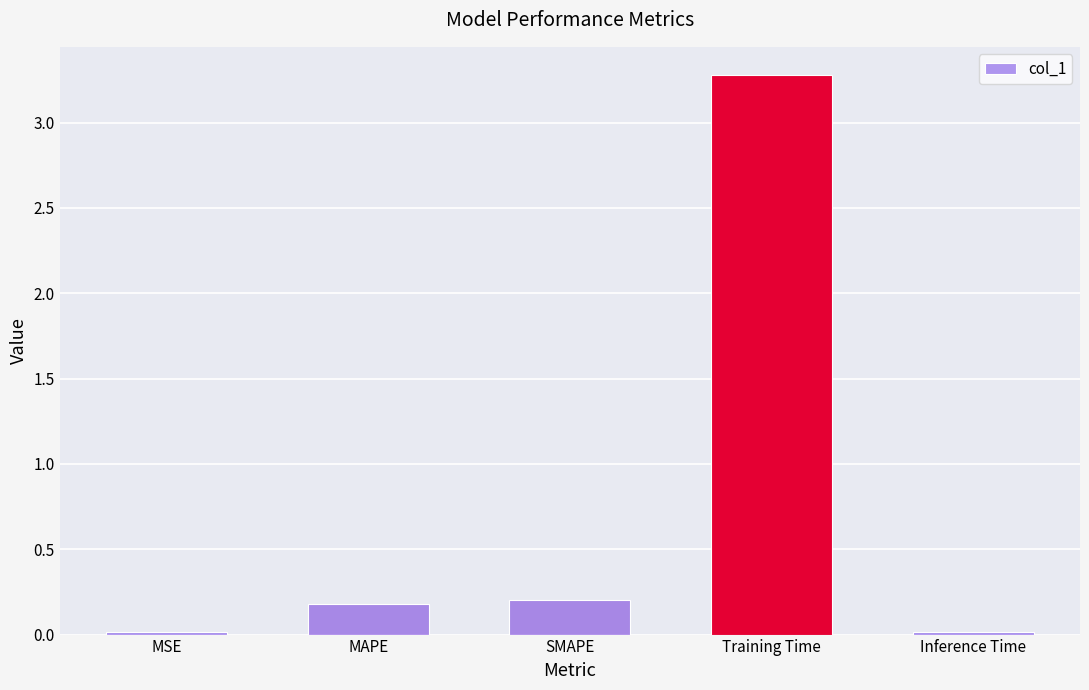

Is it true that the value at MSE is 0.0?

True